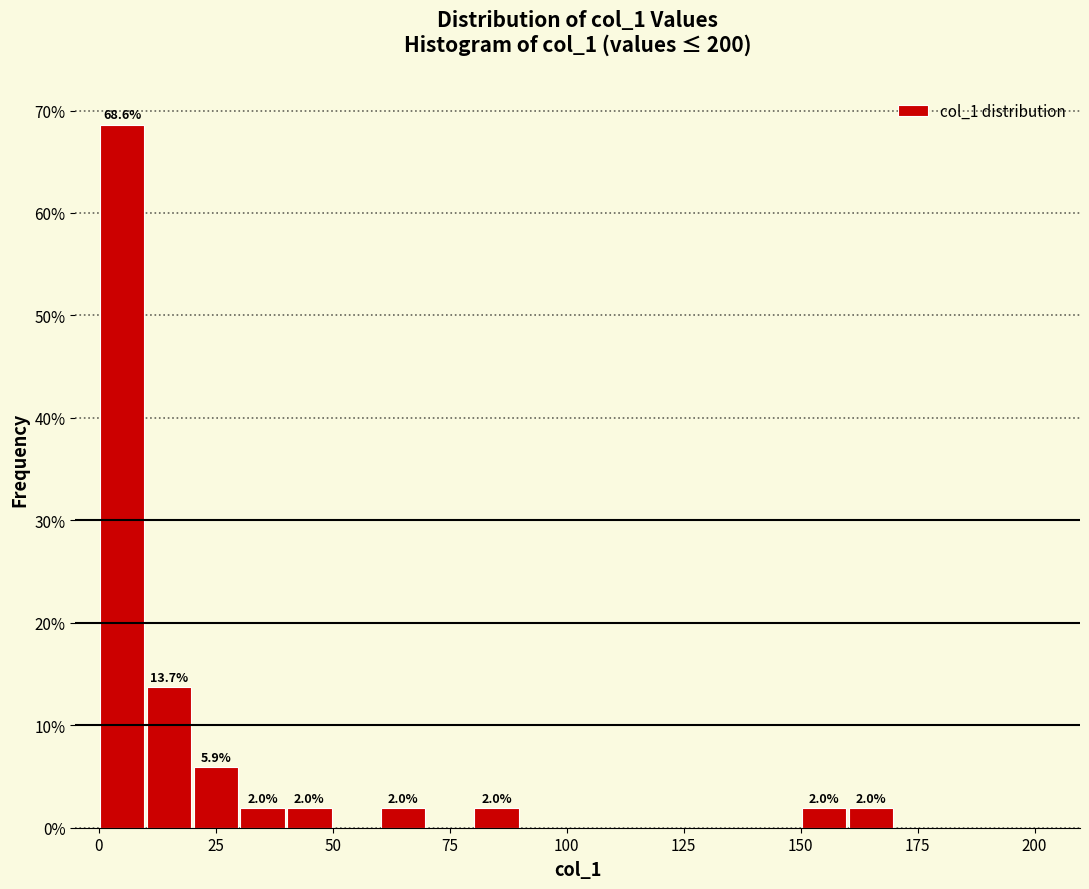

Read against the x-axis, roughly where is the centre of the tallest bar?

5